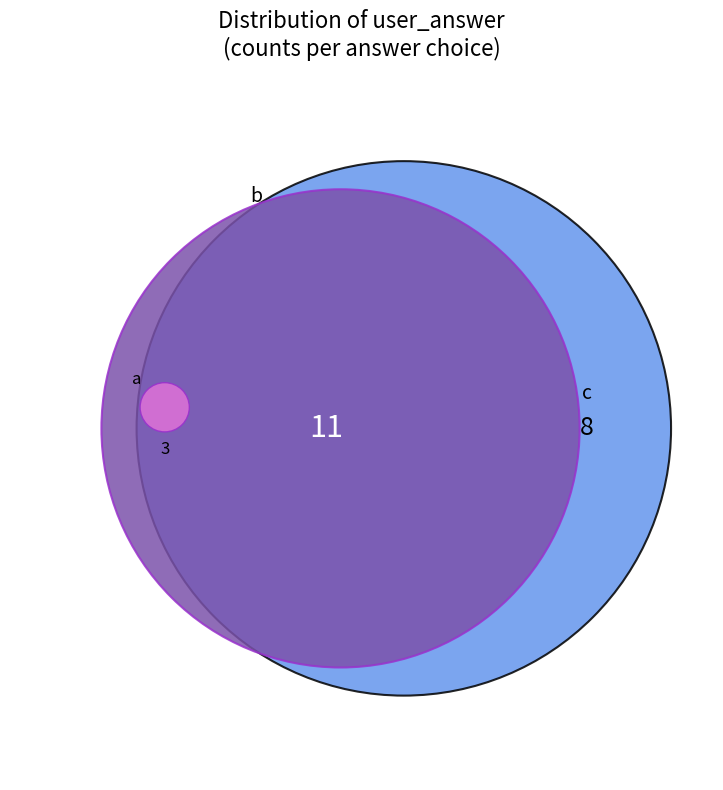

To the nearest percent, what percentage of the pie is a?

14%